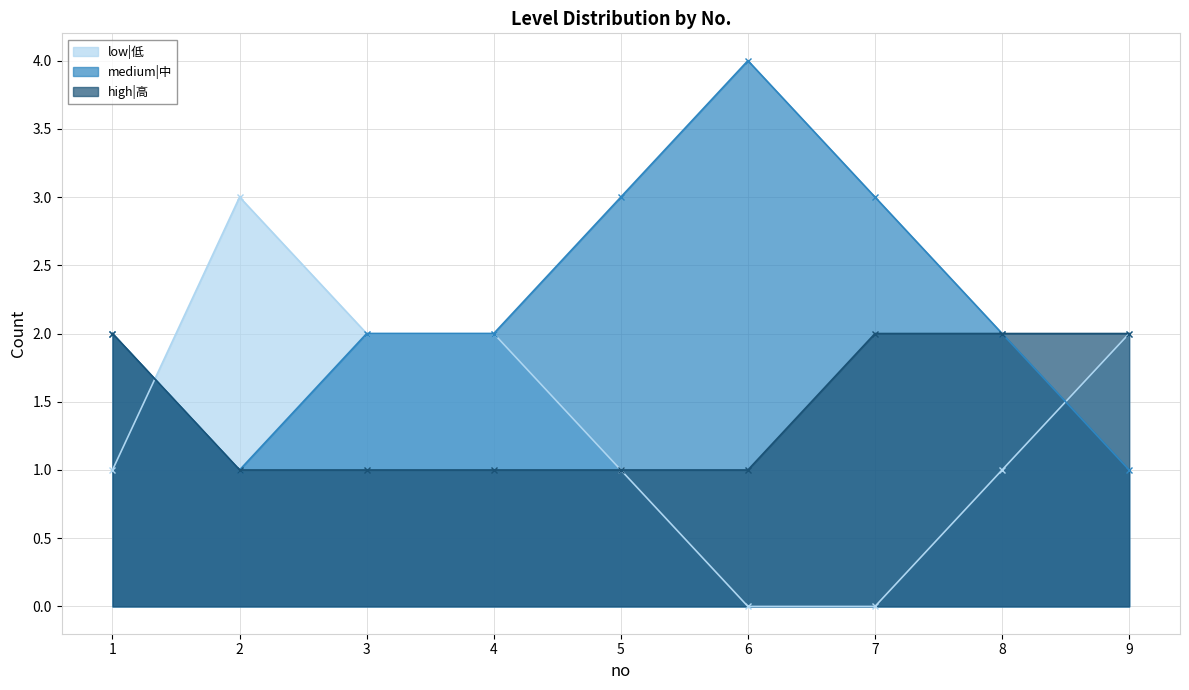

What is the difference between the maximum and minimum values in the medium|中 series?

3